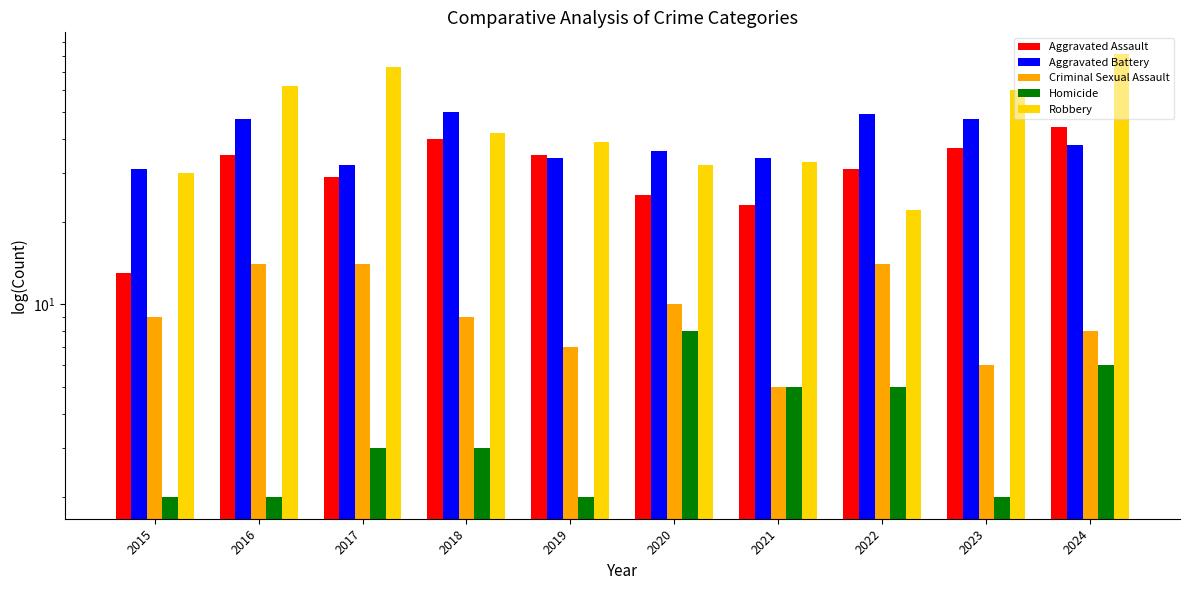

The Aggravated Battery series shows 9 at 2024. True or false?

False